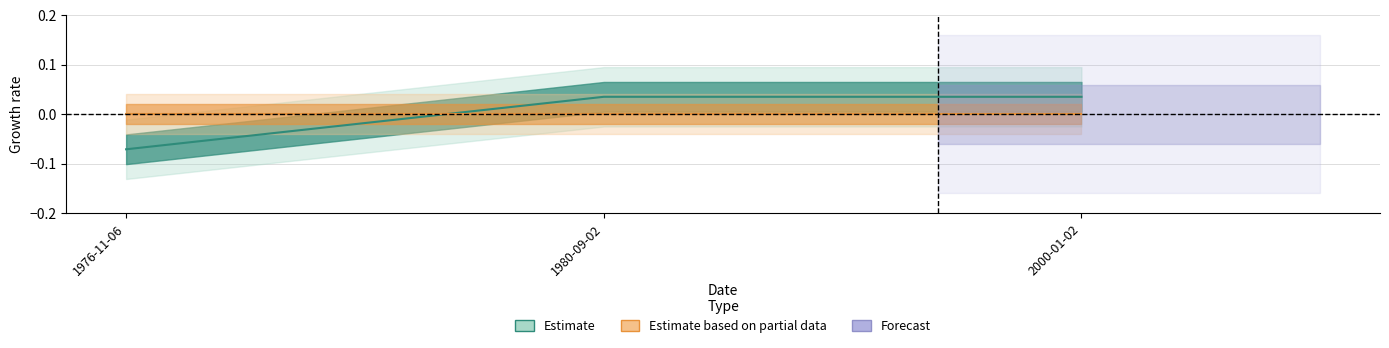

What is the difference between the maximum and minimum values?

0.1